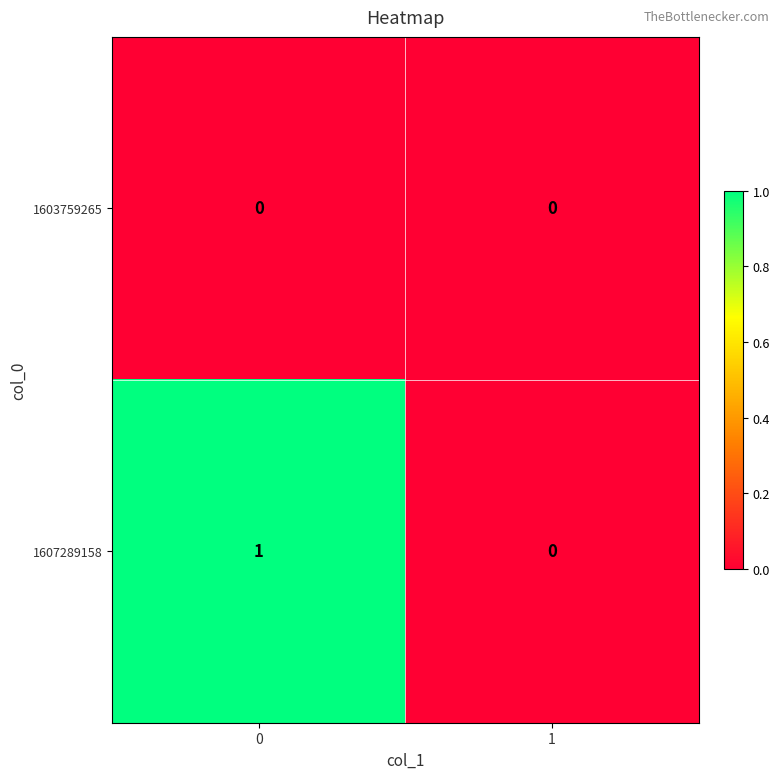

True or false: 1607289158 has a value of -1 at 1.

False